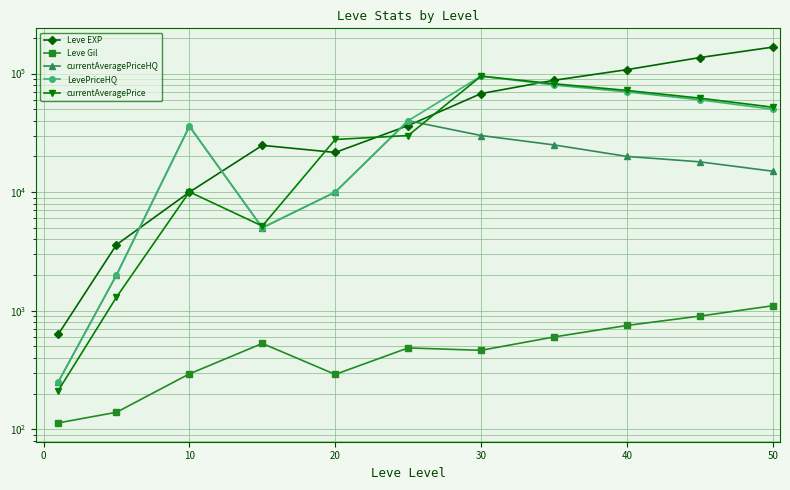

The currentAveragePrice series shows 106117.3 at 40. True or false?

False